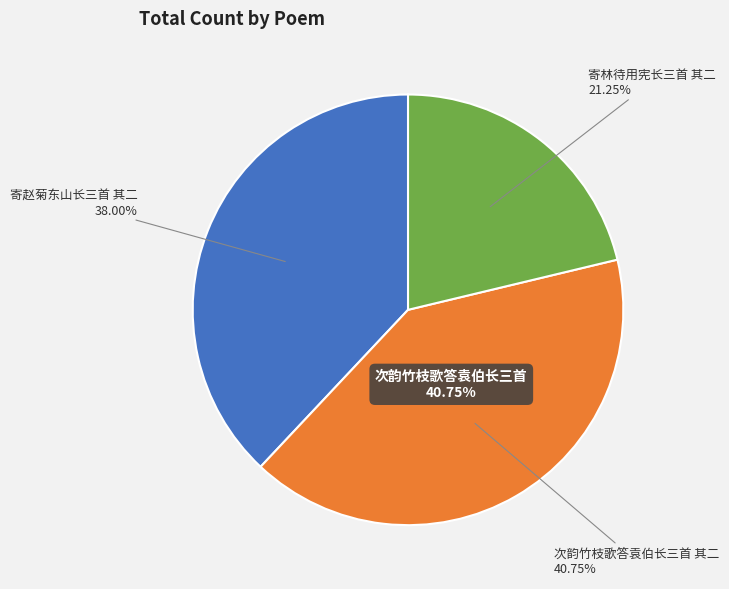

To the nearest percent, what is the difference between the largest and smallest slice percentages?

19%